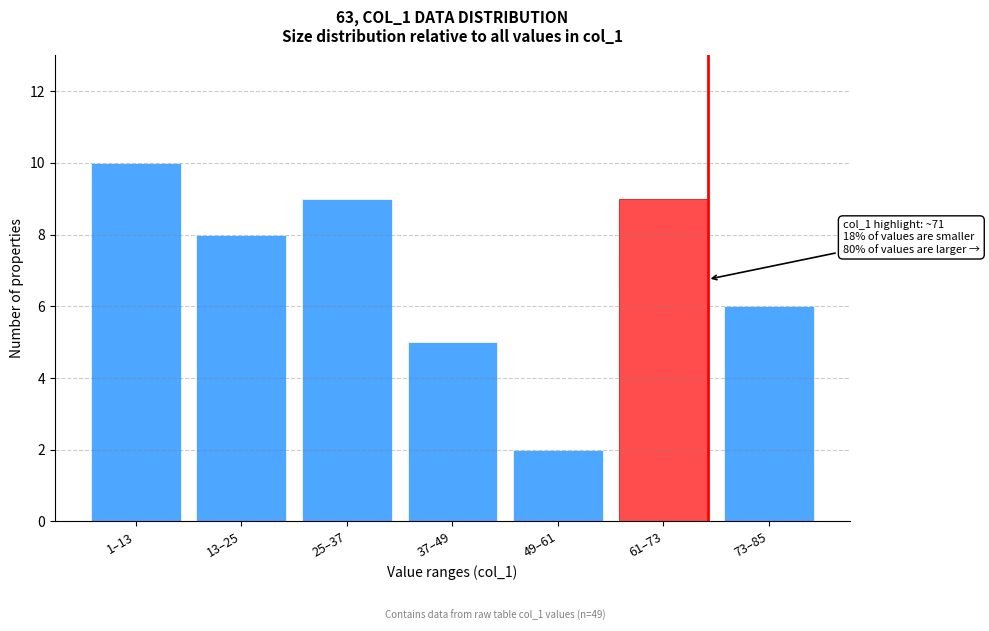

Reading left to right, extract all data points from this chart.

1–13=10	13–25=8	25–37=9	37–49=5	49–61=2	61–73=9	73–85=6